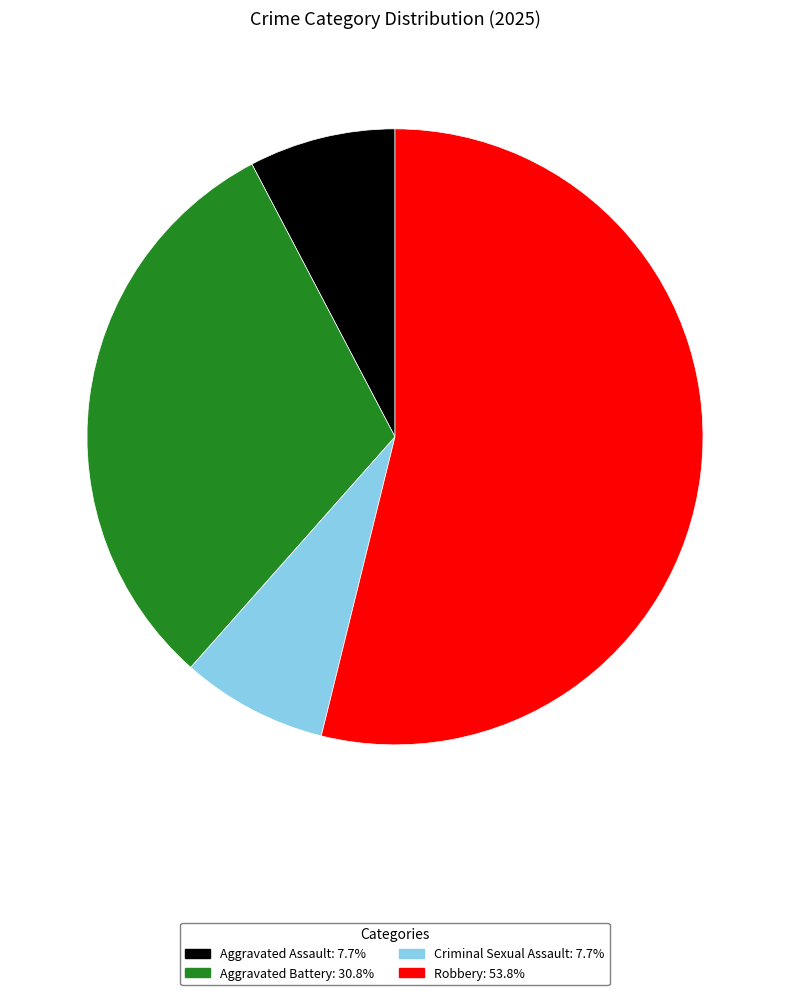

Is there any slice that represents more than half of the pie?

Yes